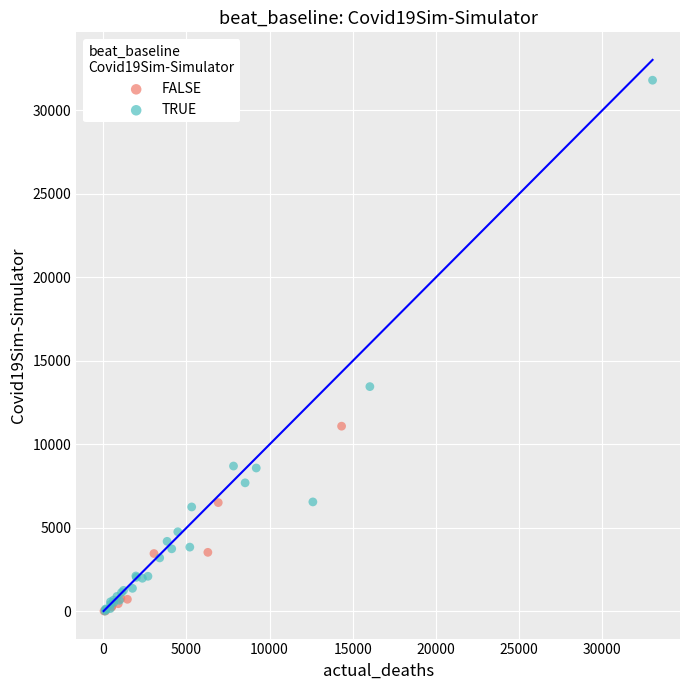

Which series reaches the maximum Y coordinate?

TRUE